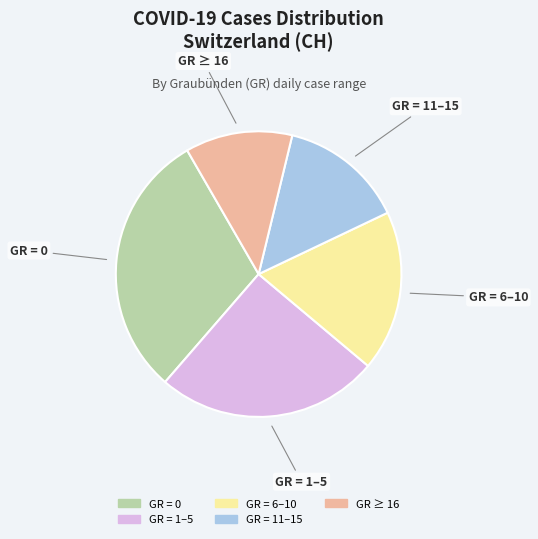

Count the number of slices in the pie.

5